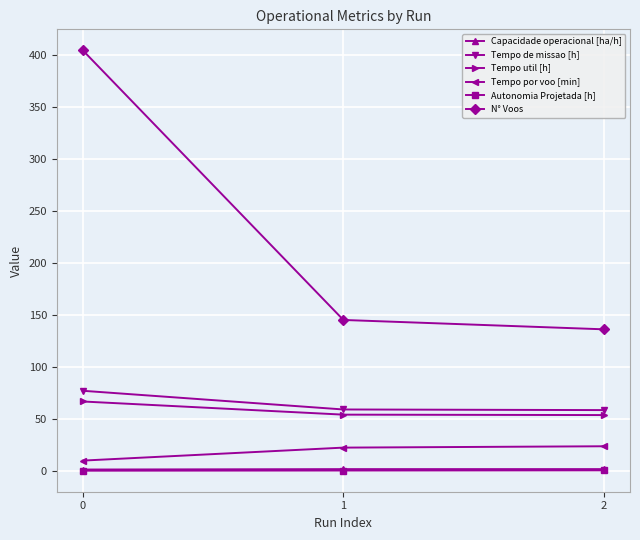

What is the greatest value displayed?

404.0